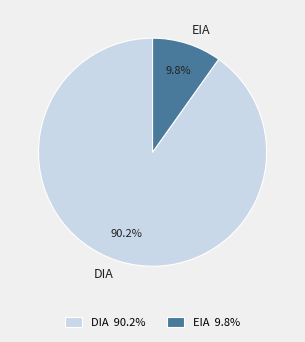

To the nearest percent, what percentage of the pie is DIA?

90%